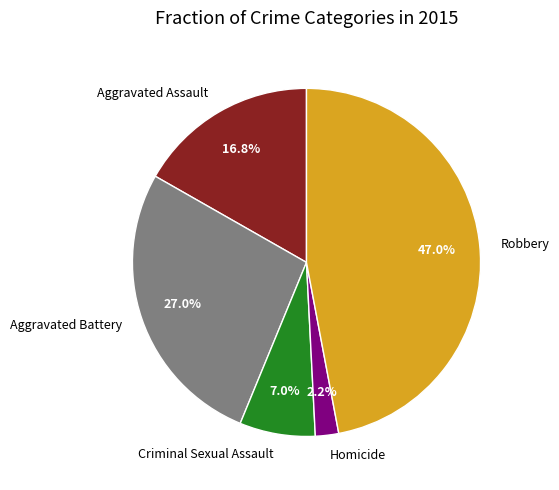

What is the smallest slice in the pie chart?

Homicide